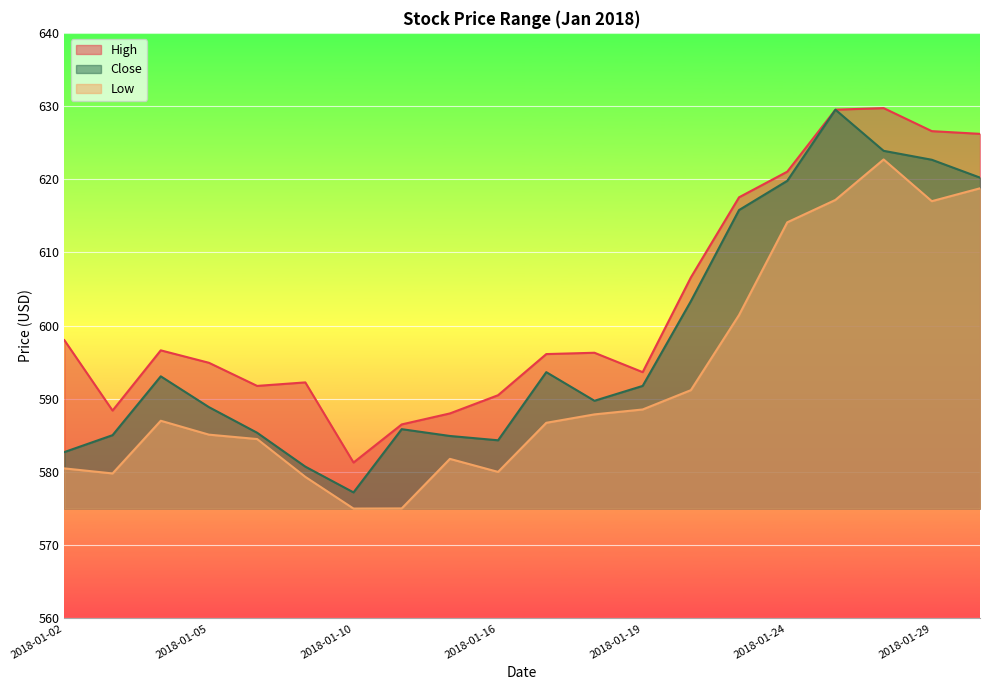

List the series in order of their peak value, lowest first.

Low, Close, High